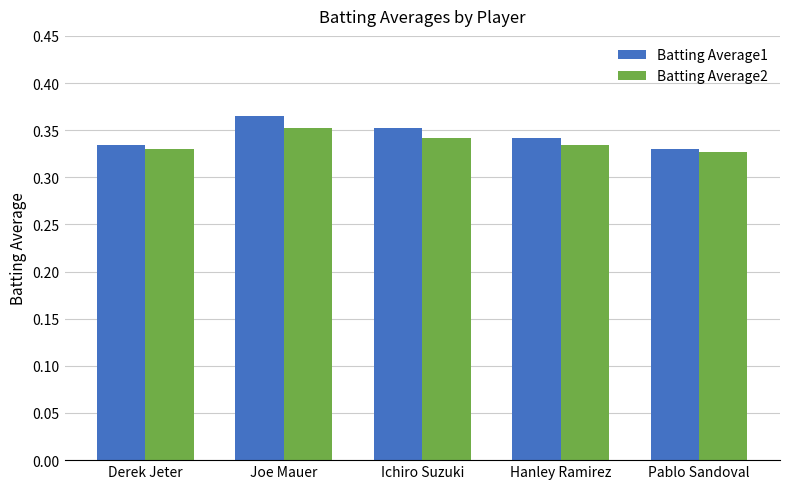

What is the label of the 3rd bar from the left?

Ichiro Suzuki